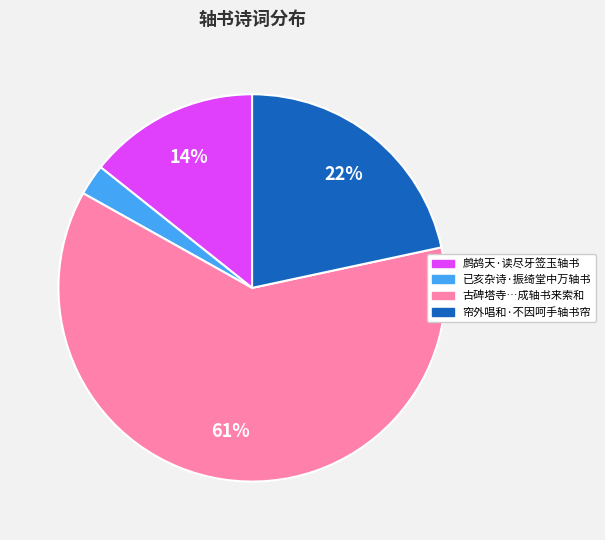

To the nearest percent, what is the average slice percentage?

25%